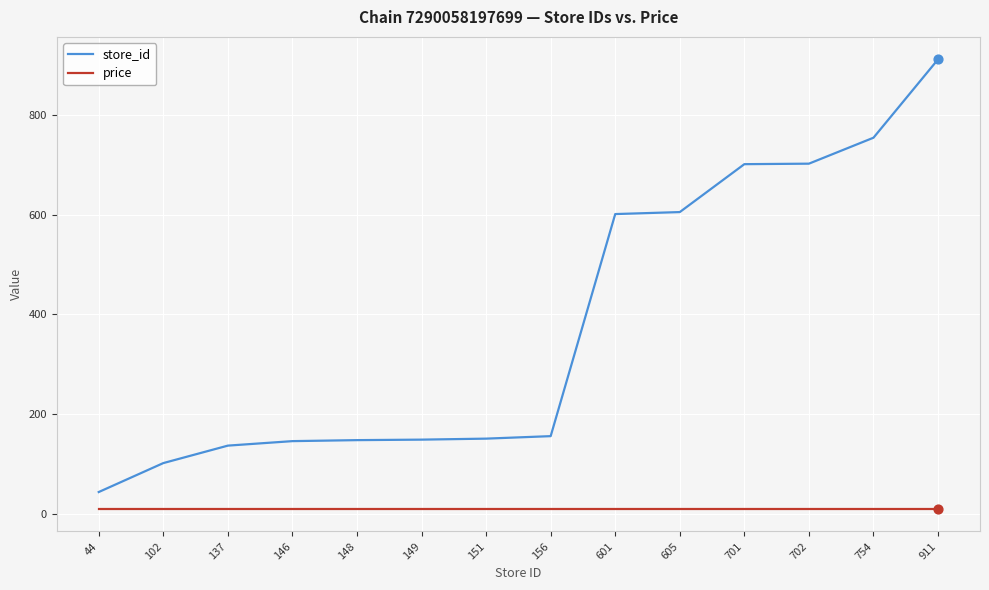

Which series has the widest spread of values?

store_id